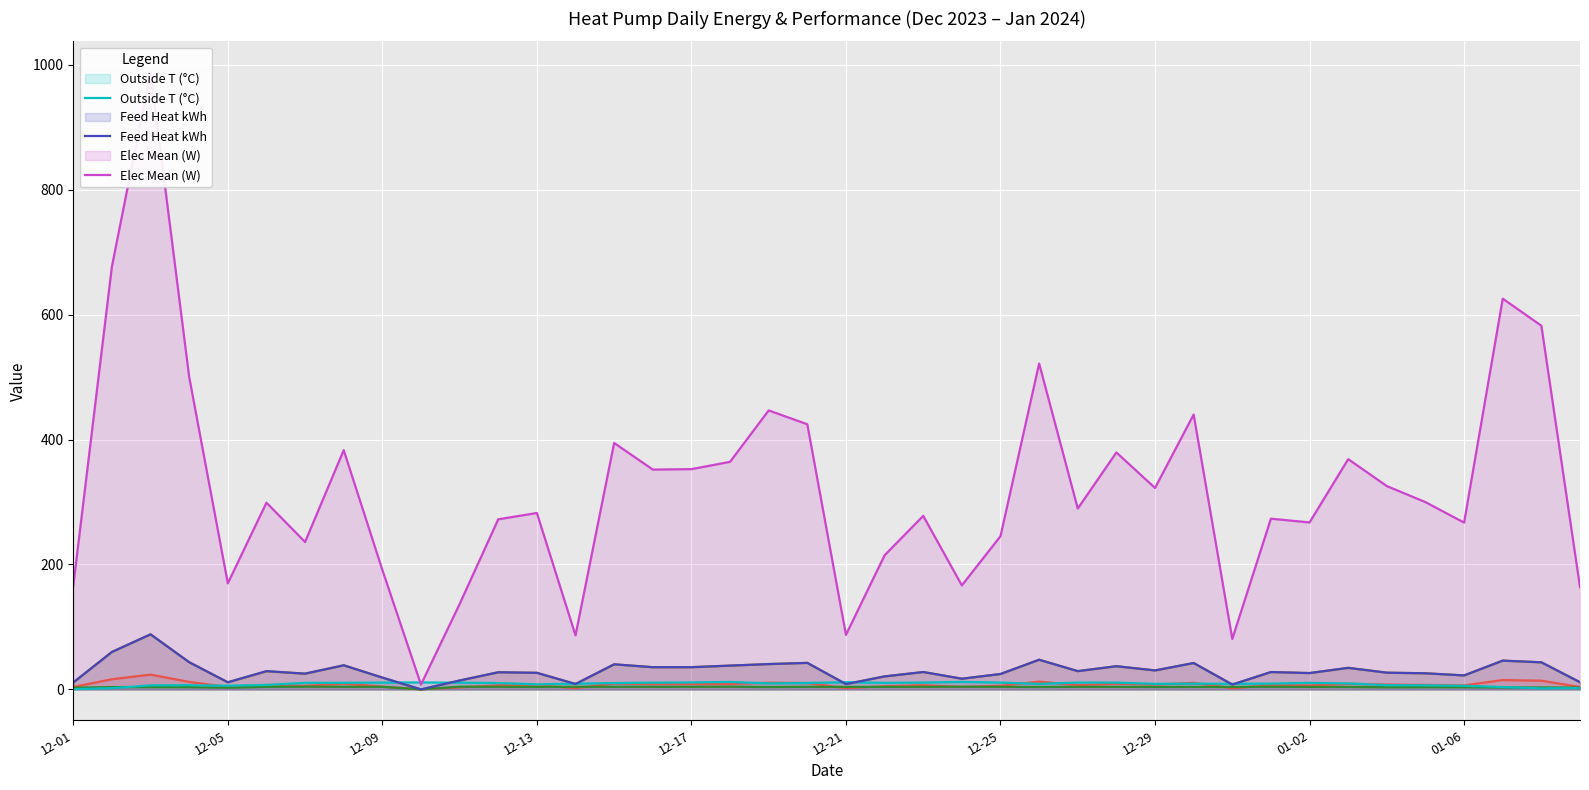

True or false: from_energy_feeds_heat_kwh has a value of 34.5 at 33.

True